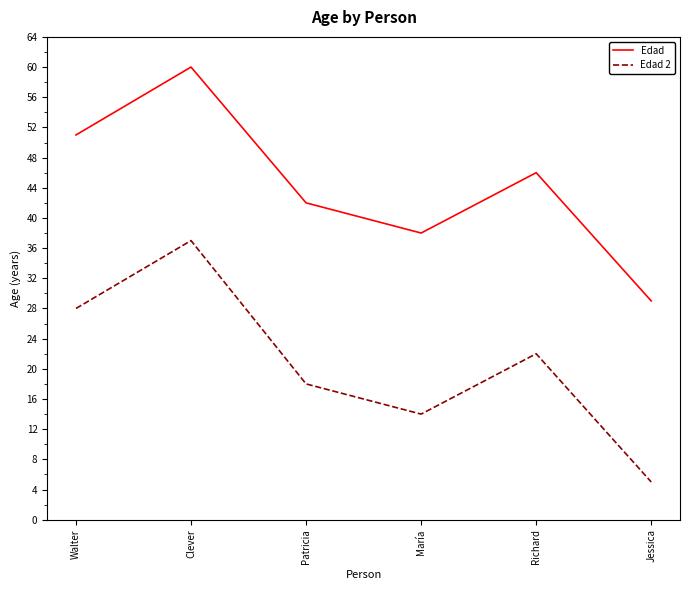

List the series in order of their overall mean, highest first.

Edad, Edad 2